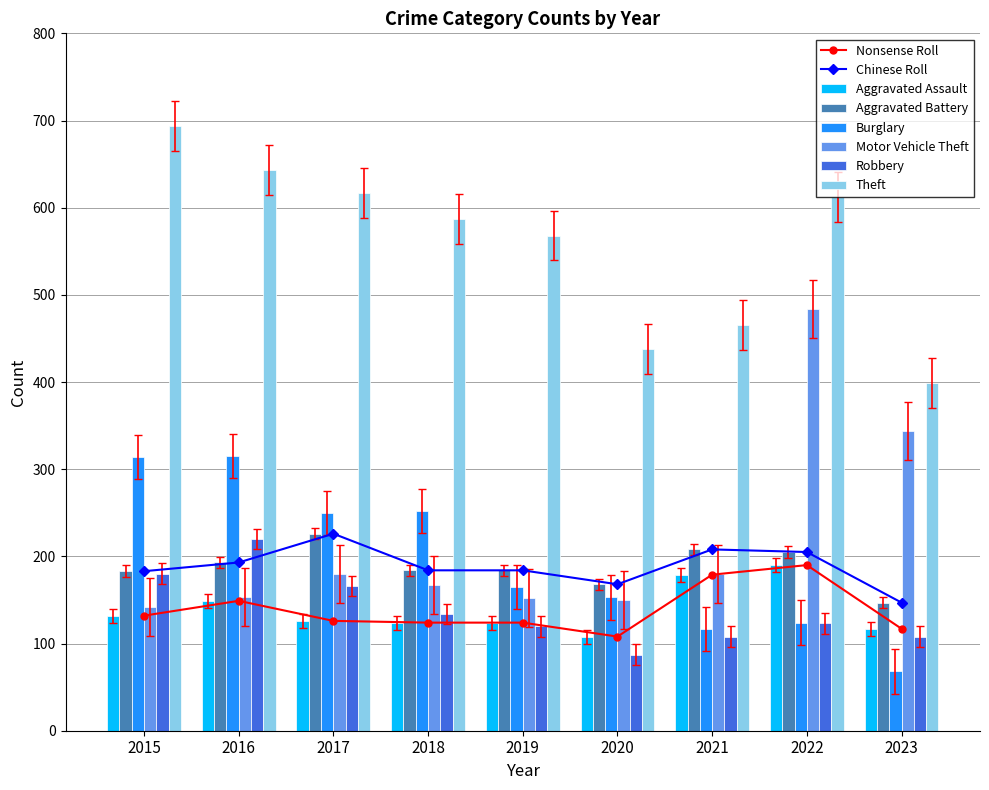

What is the value of the Theft bar at the 4th from the left?

587